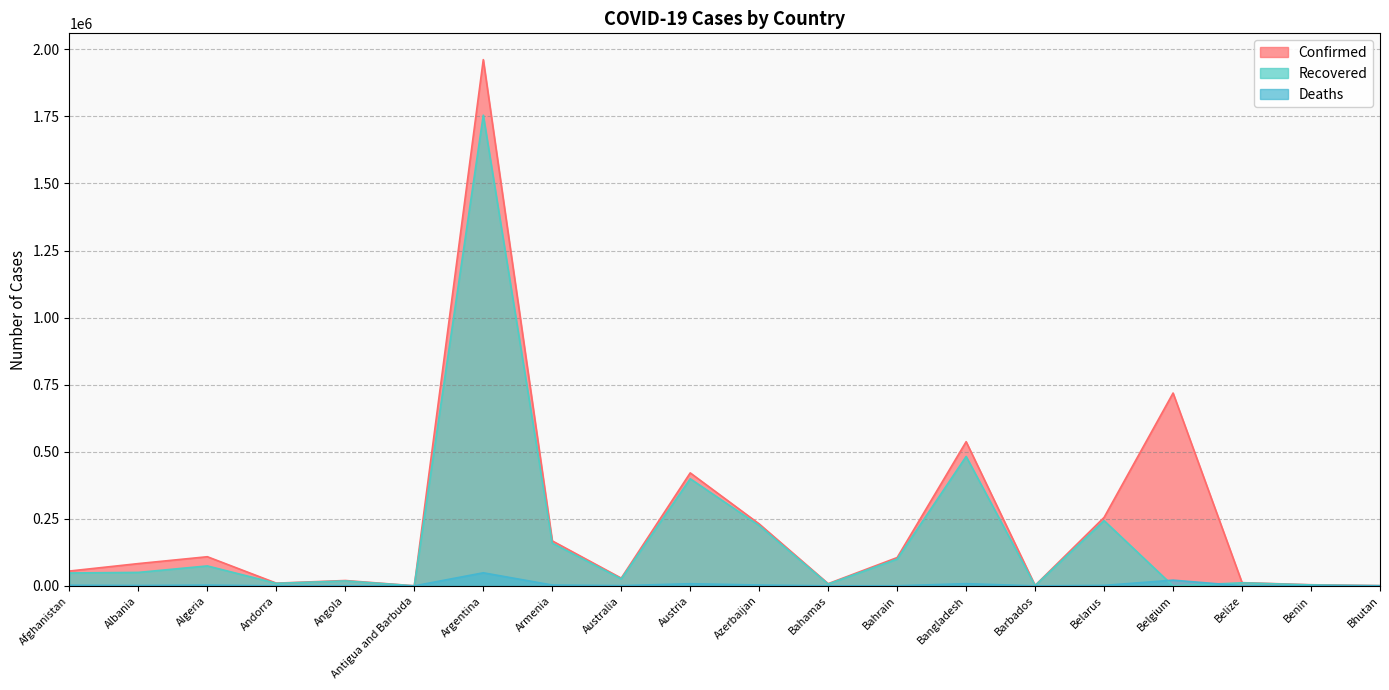

What is the value of the Confirmed point at the 1st from the left?

55265